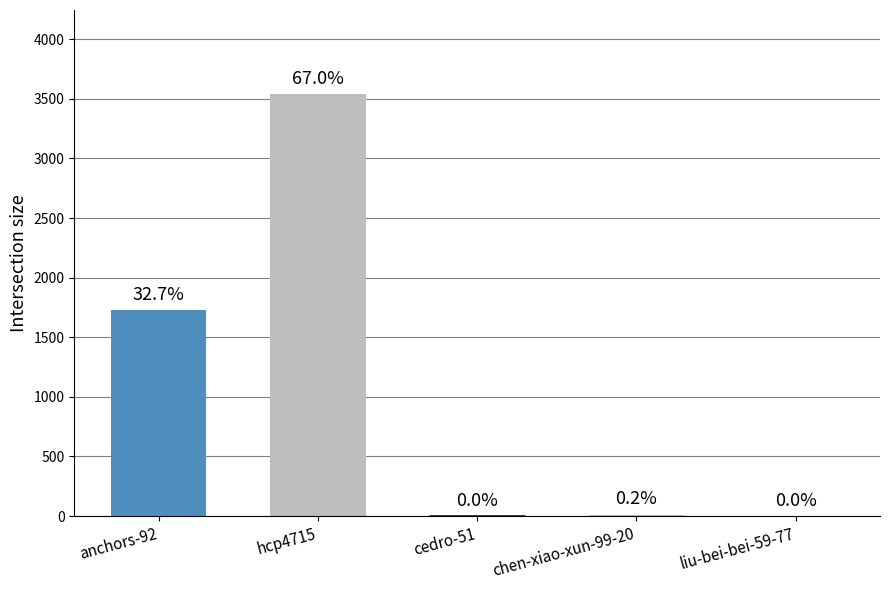

Which label corresponds to the largest value in the chart?

hcp4715